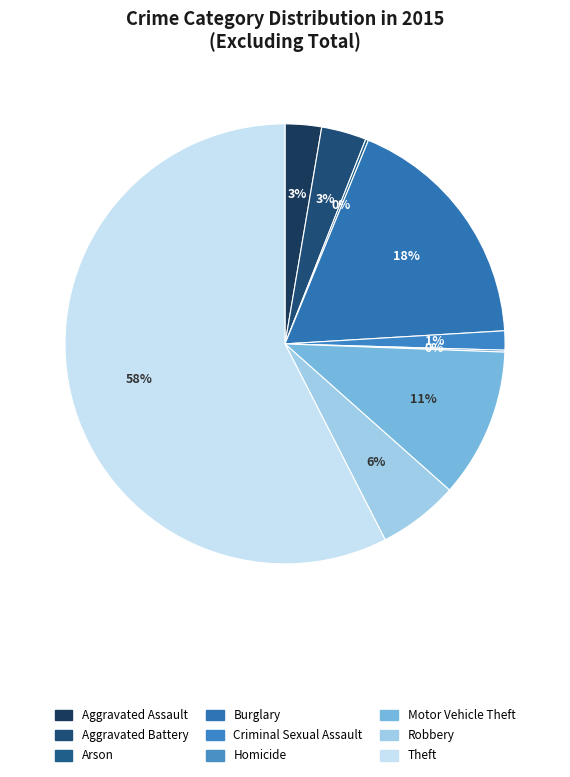

What is the change in value from Criminal Sexual Assault to Motor Vehicle Theft?

+136